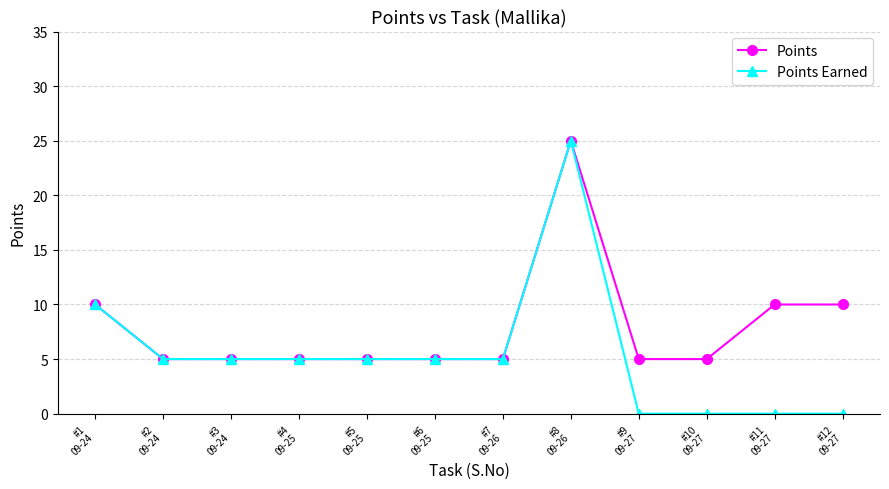

What is the sum of all Points values?

95